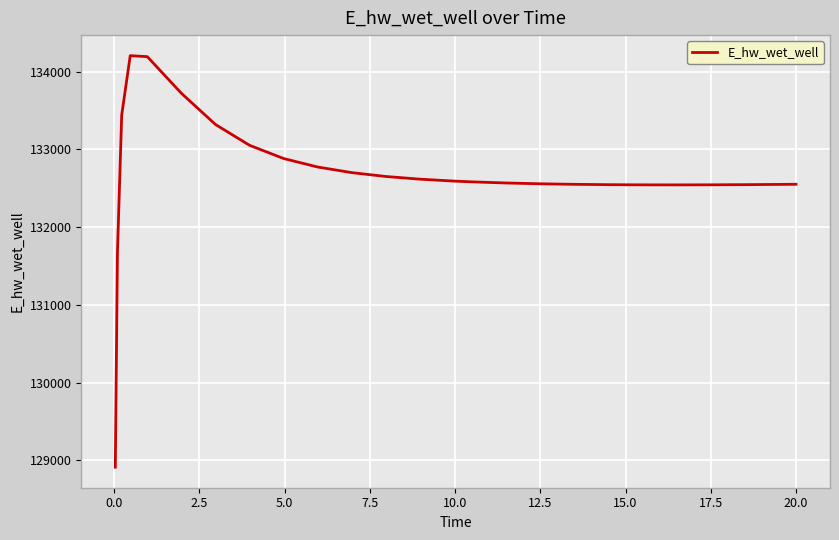

What is the difference between the maximum and minimum values?

5292.1